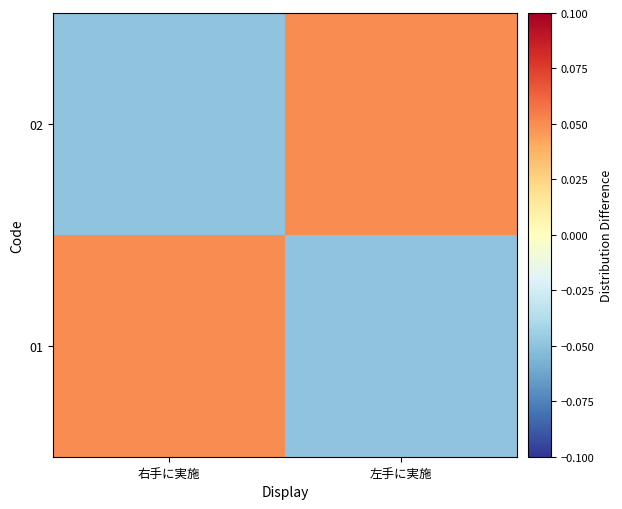

Rank the series at 右手に実施 from highest to lowest value.

01, 02